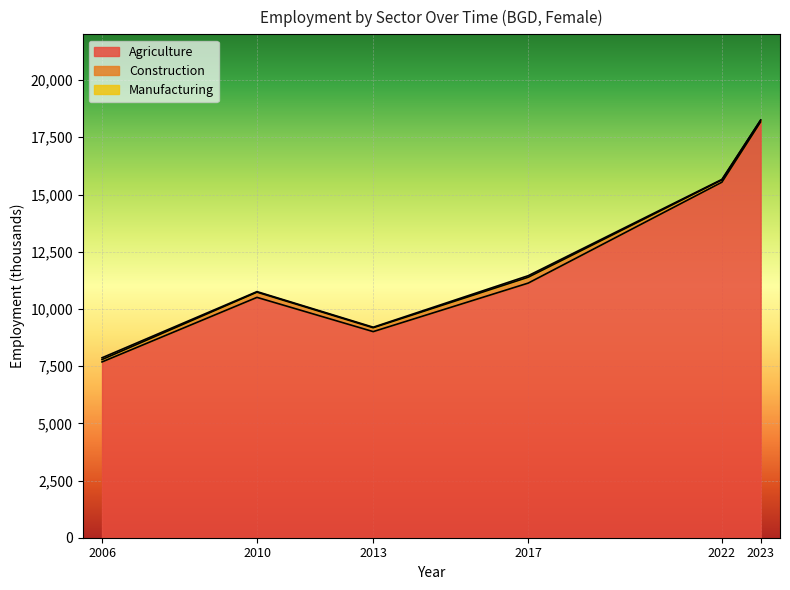

The value of Construction at 2017 is 255.4. True or false?

True